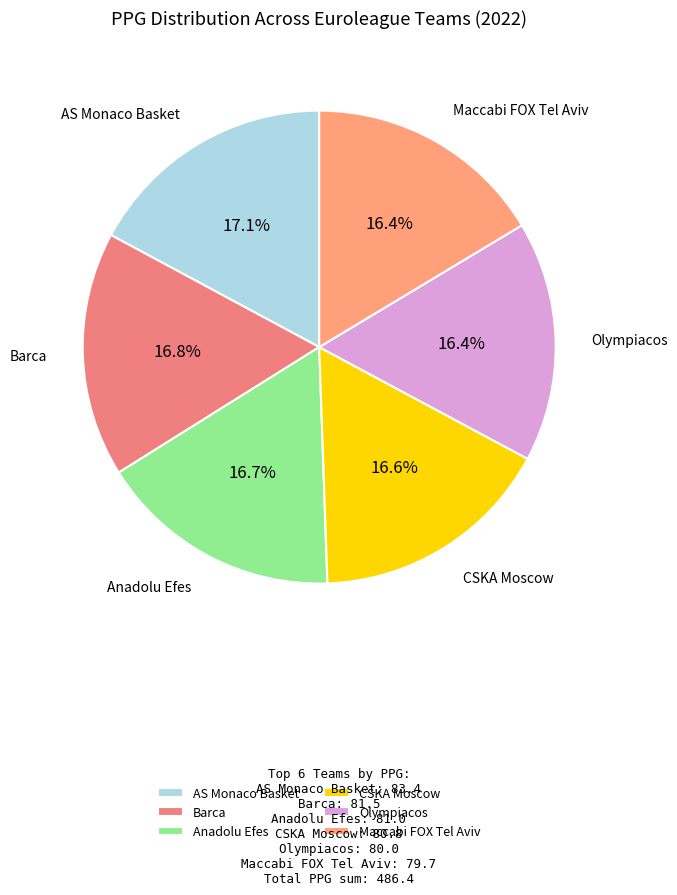

To the nearest percent, what is the average slice percentage?

17%